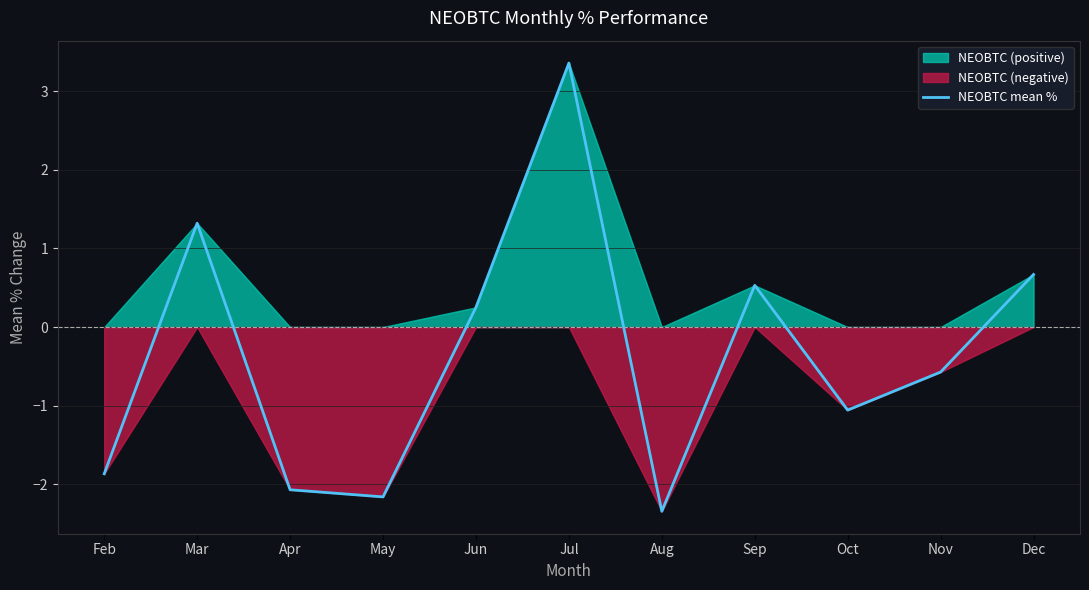

How many values are below 0?

6